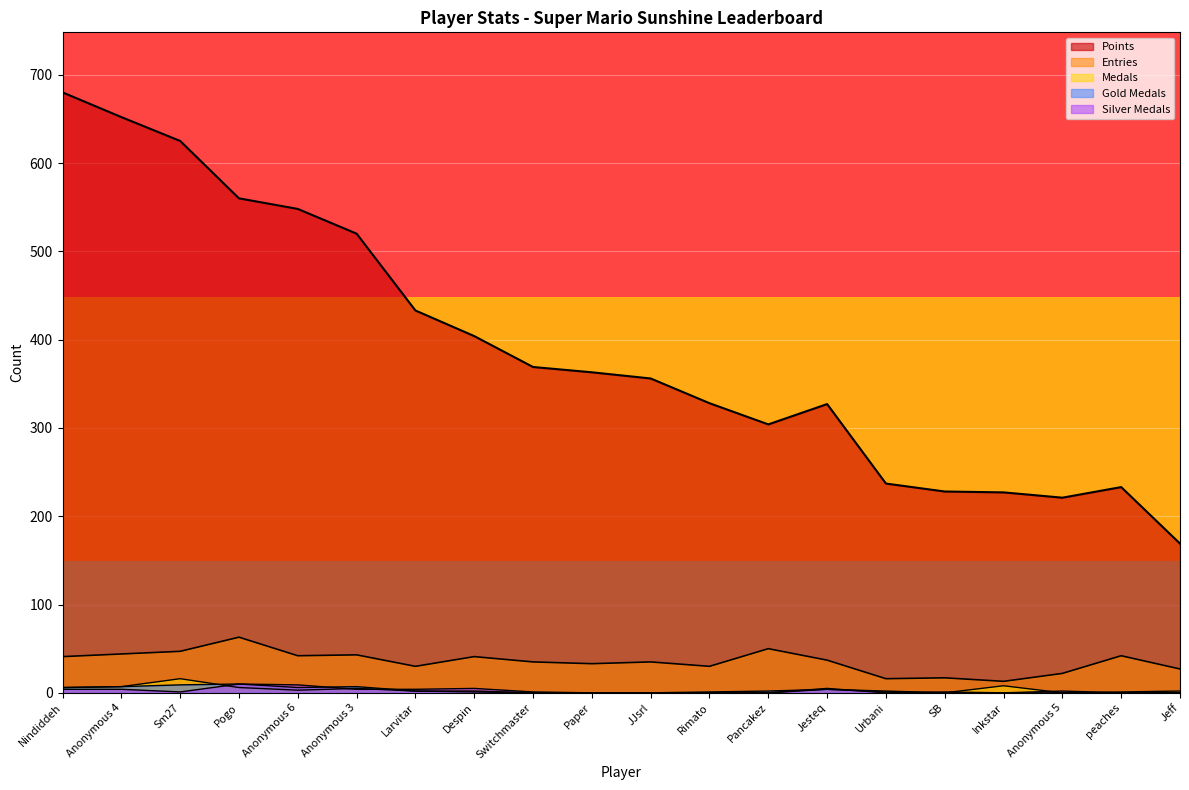

What is the maximum value shown in the chart?

680